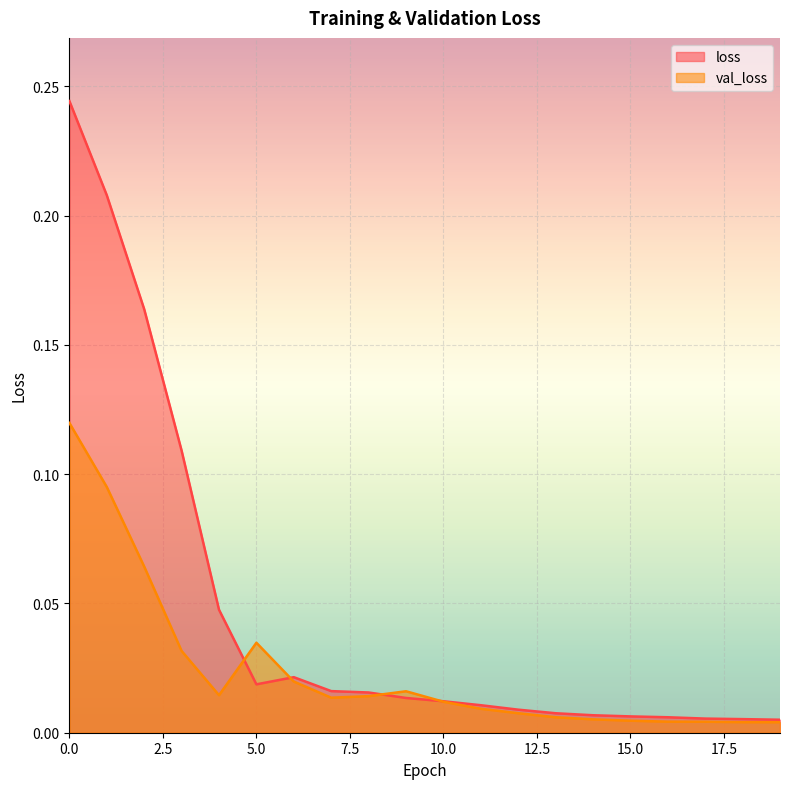

What is the difference between the maximum and minimum values in the val_loss series?

0.1